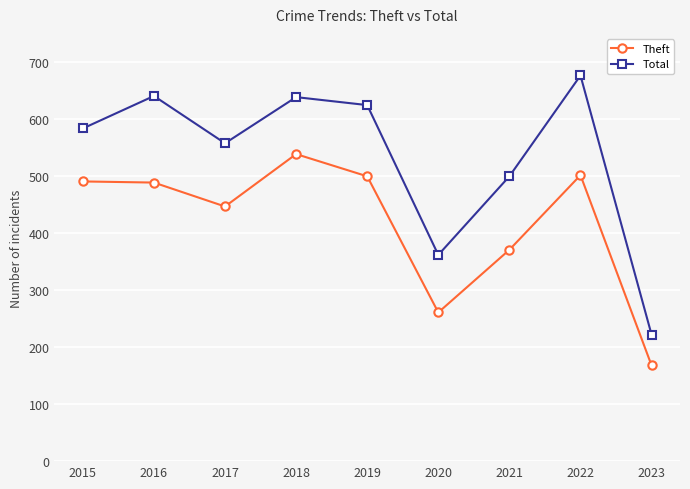

How many data points in Theft are less than 489?

4